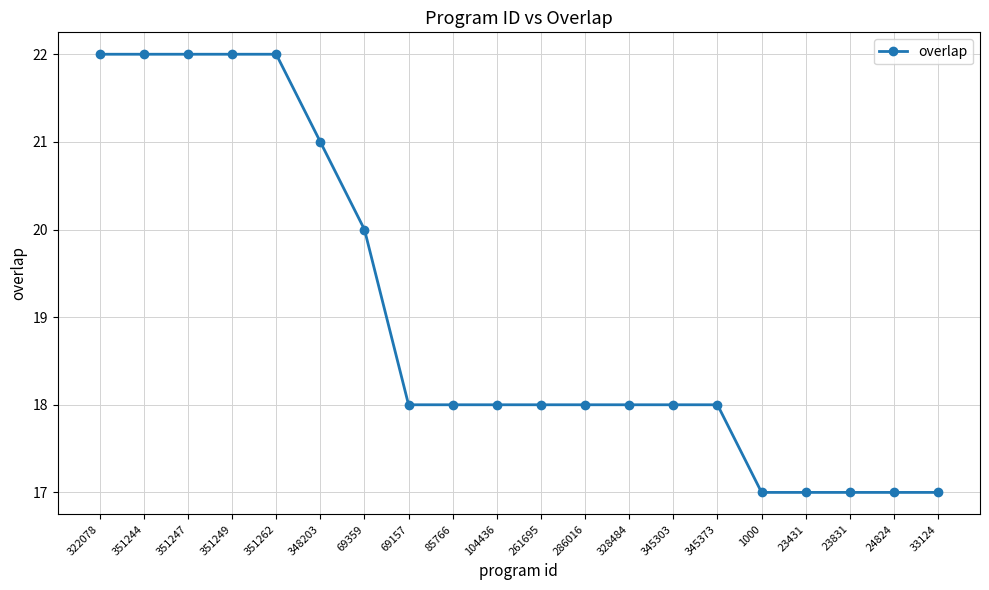

Reading left to right, transcribe all the data shown in this chart.

22	22	22	22	22	21	20	18	18	18	18	18	18	18	18	17	17	17	17	17